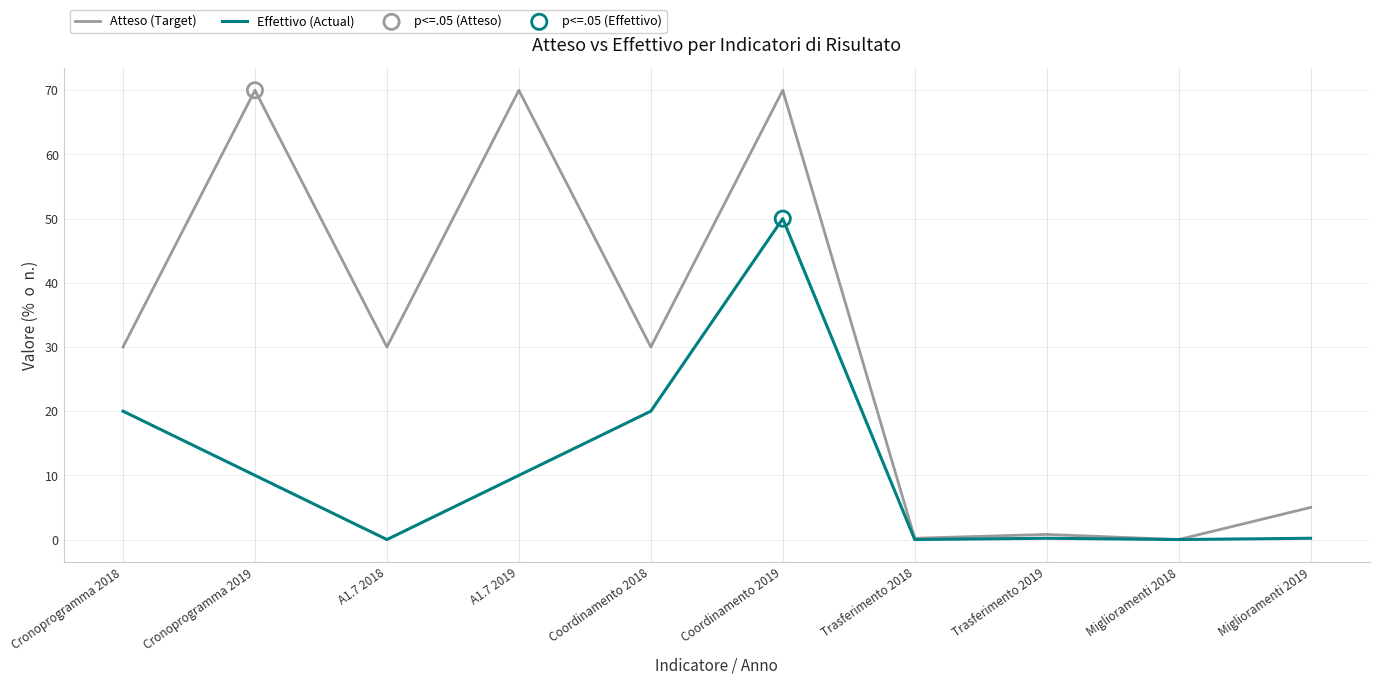

At Cronoprogramma 2018, list the series in order from largest to smallest.

Atteso (Target), Effettivo (Actual)